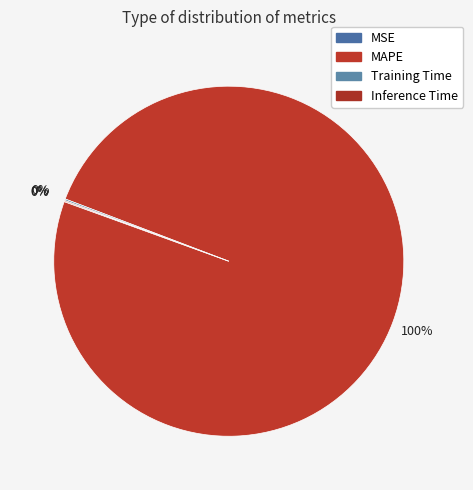

How many segments does this pie chart have?

4